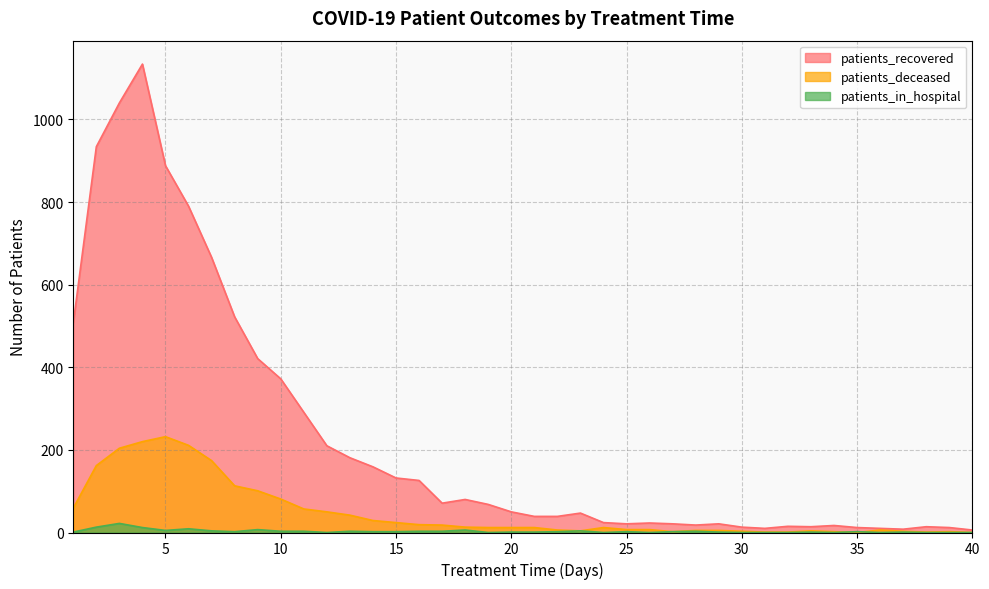

True or false: patients_deceased and patients_recovered intersect in this chart.

False